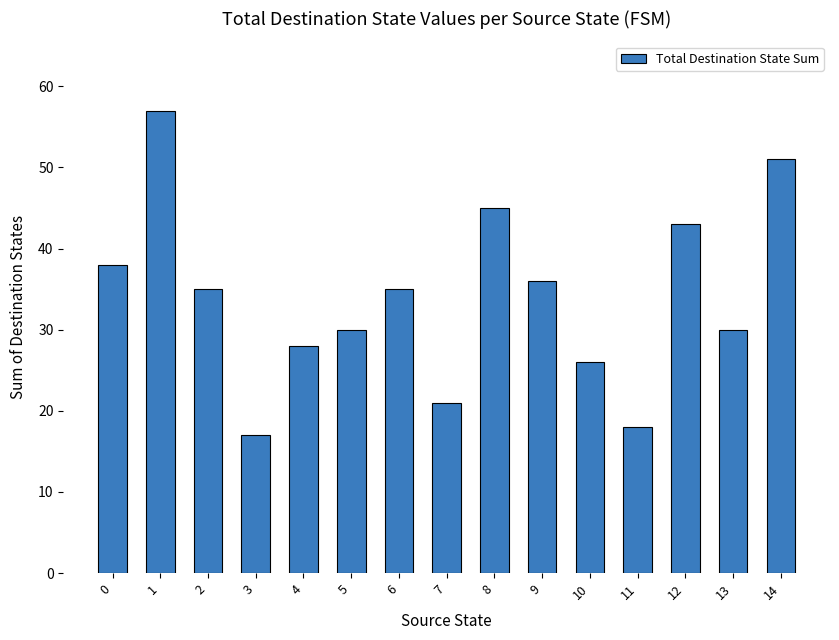

Reading left to right, list all the values displayed in this chart.

0=38	1=57	2=35	3=17	4=28	5=30	6=35	7=21	8=45	9=36	10=26	11=18	12=43	13=30	14=51